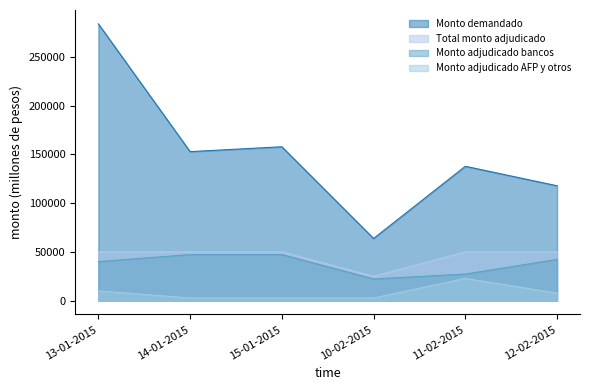

At which label does Monto demandado reach its minimum?

10-02-2015